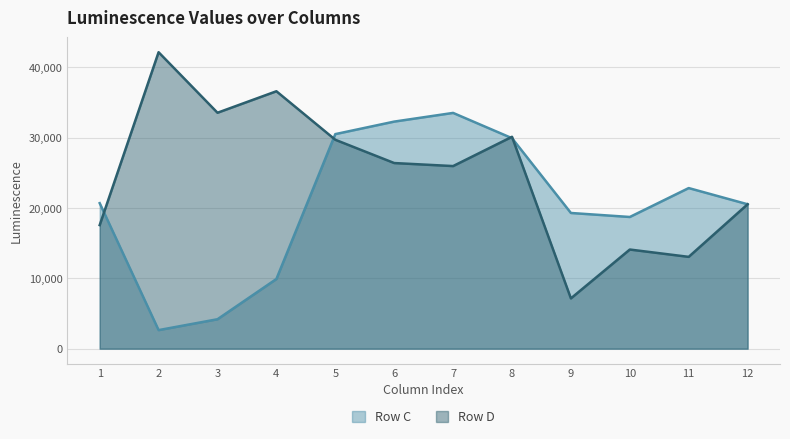

How many times do Row D and Row C cross each other?

4